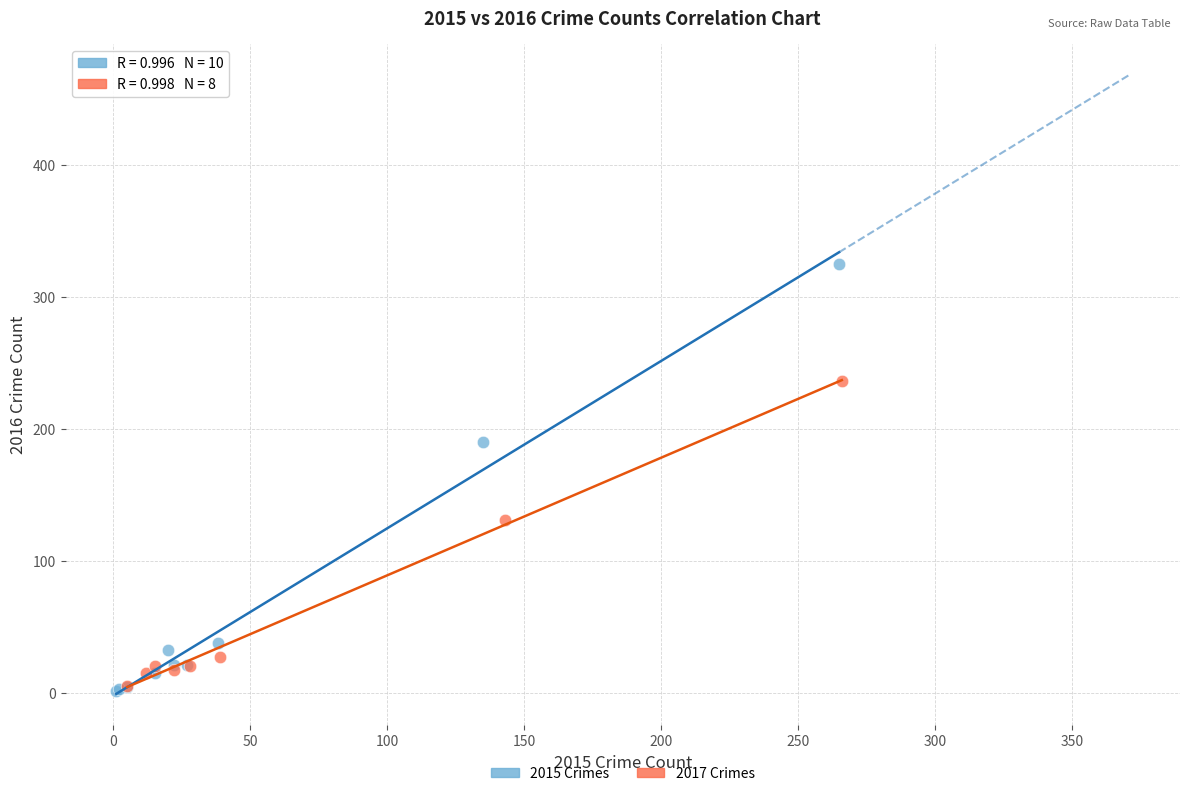

Which series contains the highest Y value?

2015 Crimes